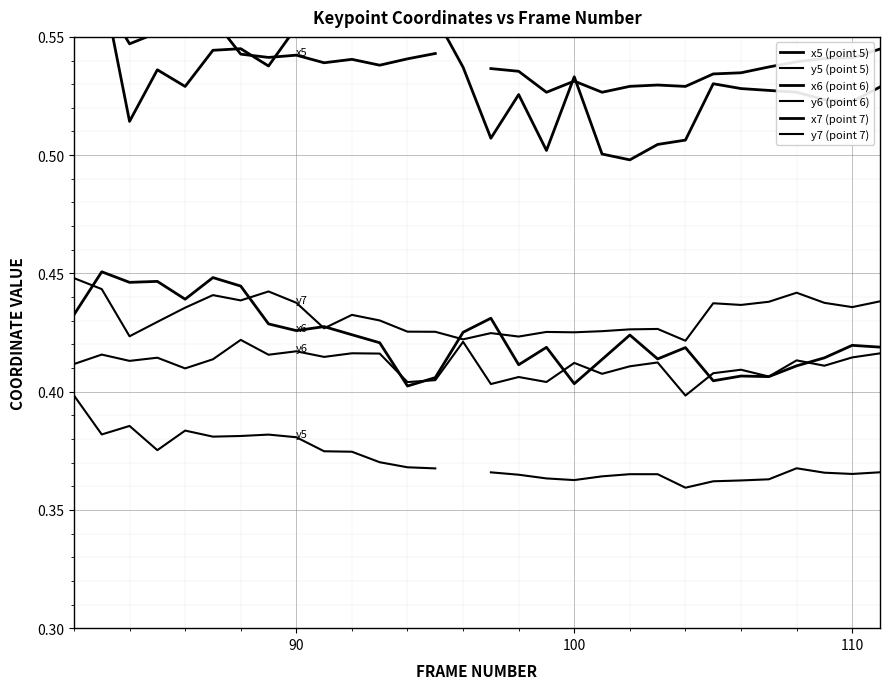

How many y7 (point 7) values are between 0 and 1?

30